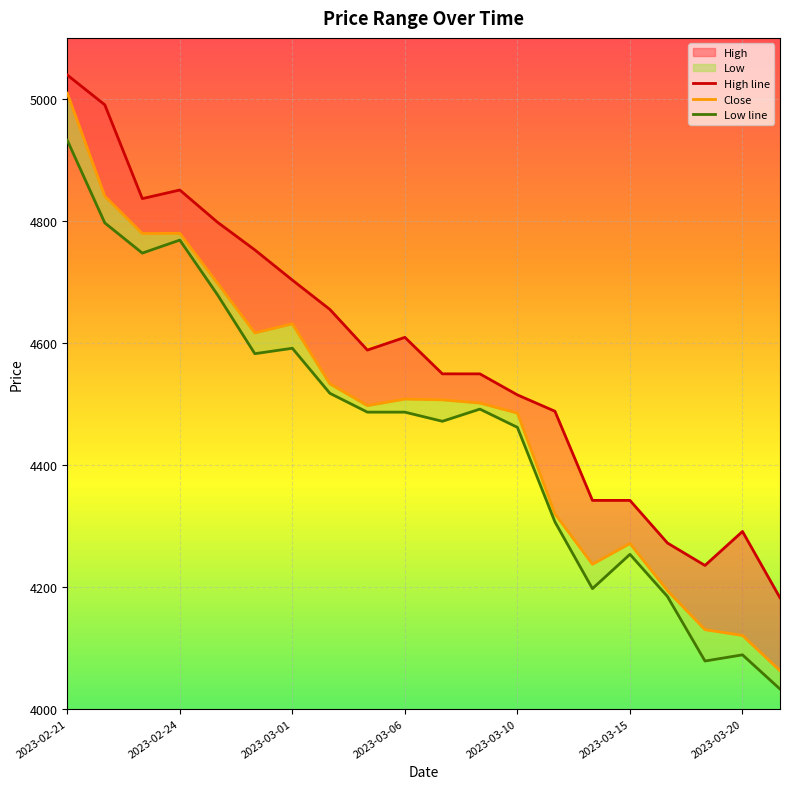

What is the label of the 1st point from the left?

2023-02-21